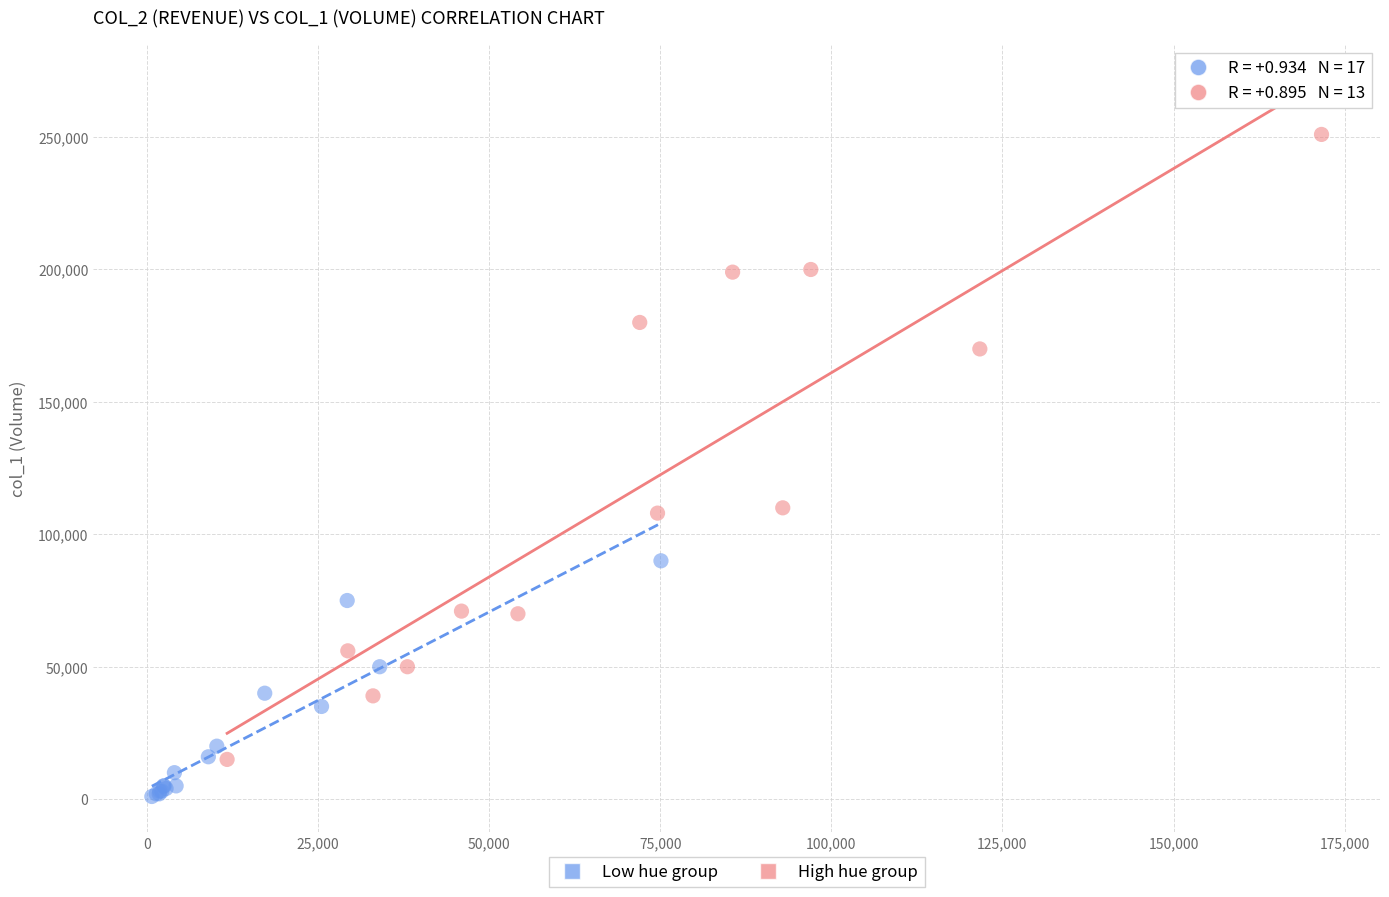

Which series contains the lowest Y value?

Low hue group